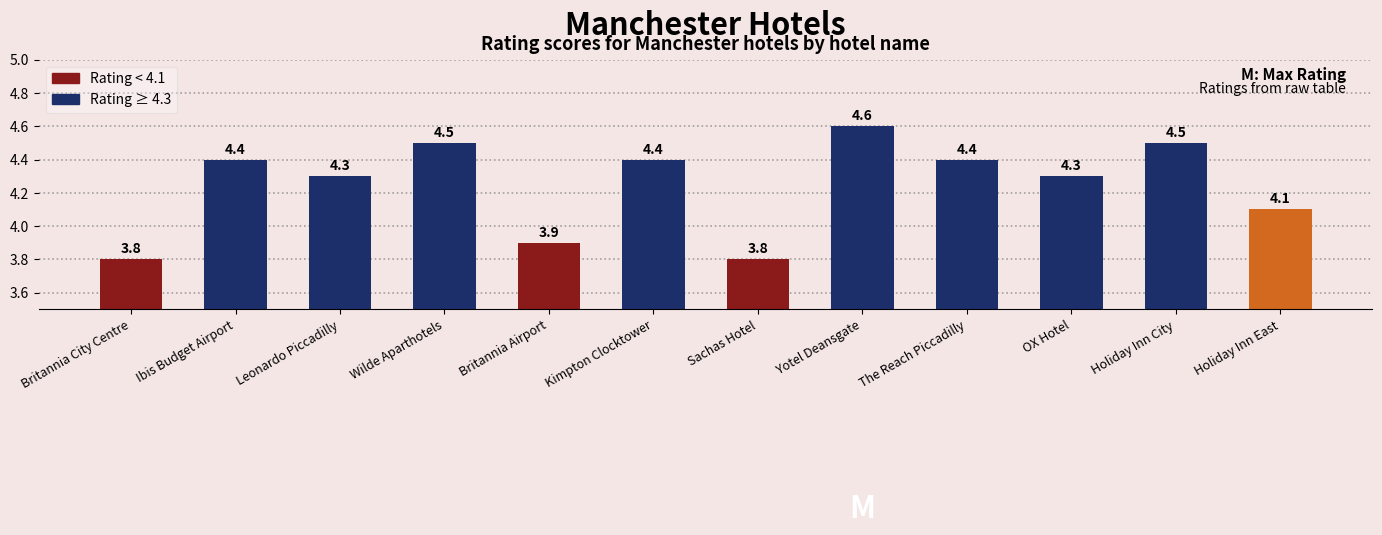

How many bars are there in total?

12